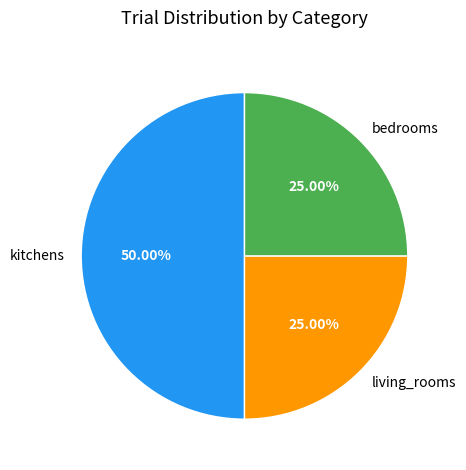

Approximately how many times larger is the value at living_rooms compared to bedrooms?

1.0